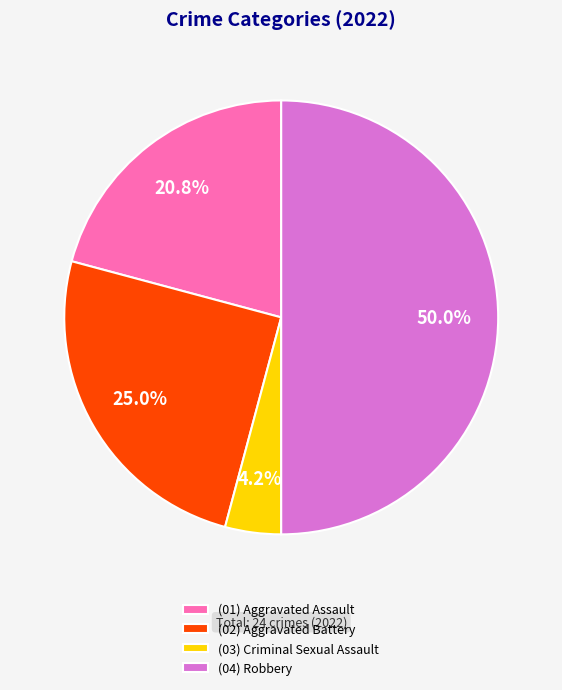

Which has a higher value, (01) Aggravated Assault or (03) Criminal Sexual Assault?

(01) Aggravated Assault